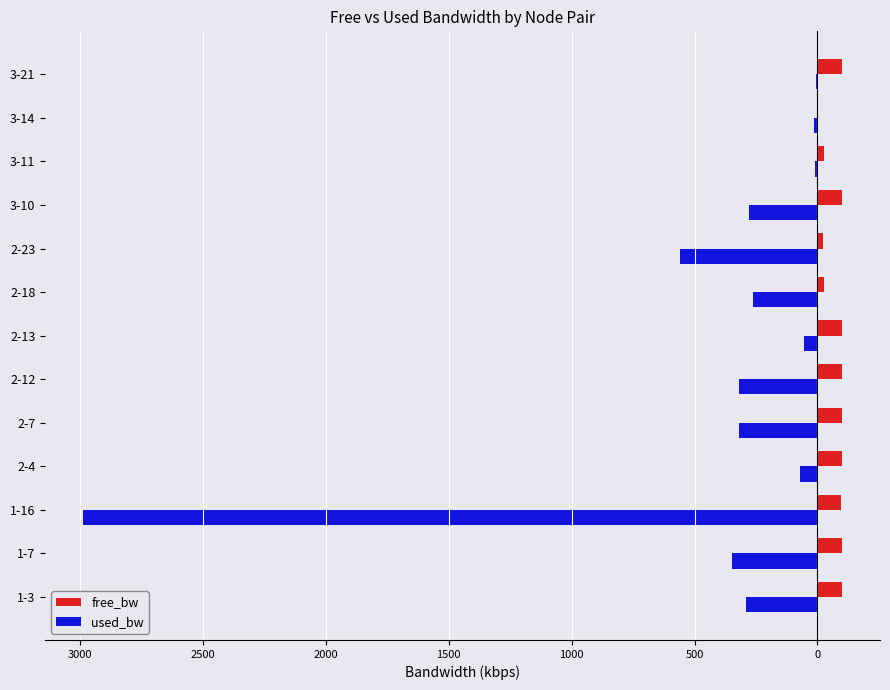

What are all the series names shown in the legend?

free_bw, used_bw